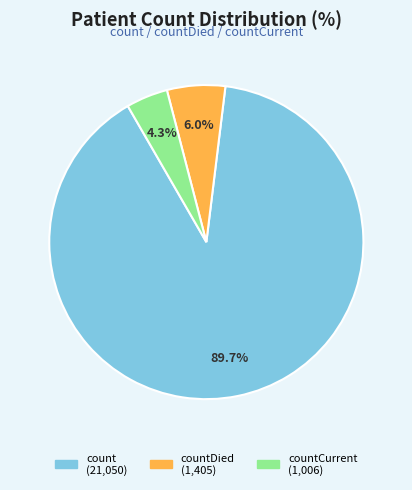

Is there a majority slice in this chart?

Yes